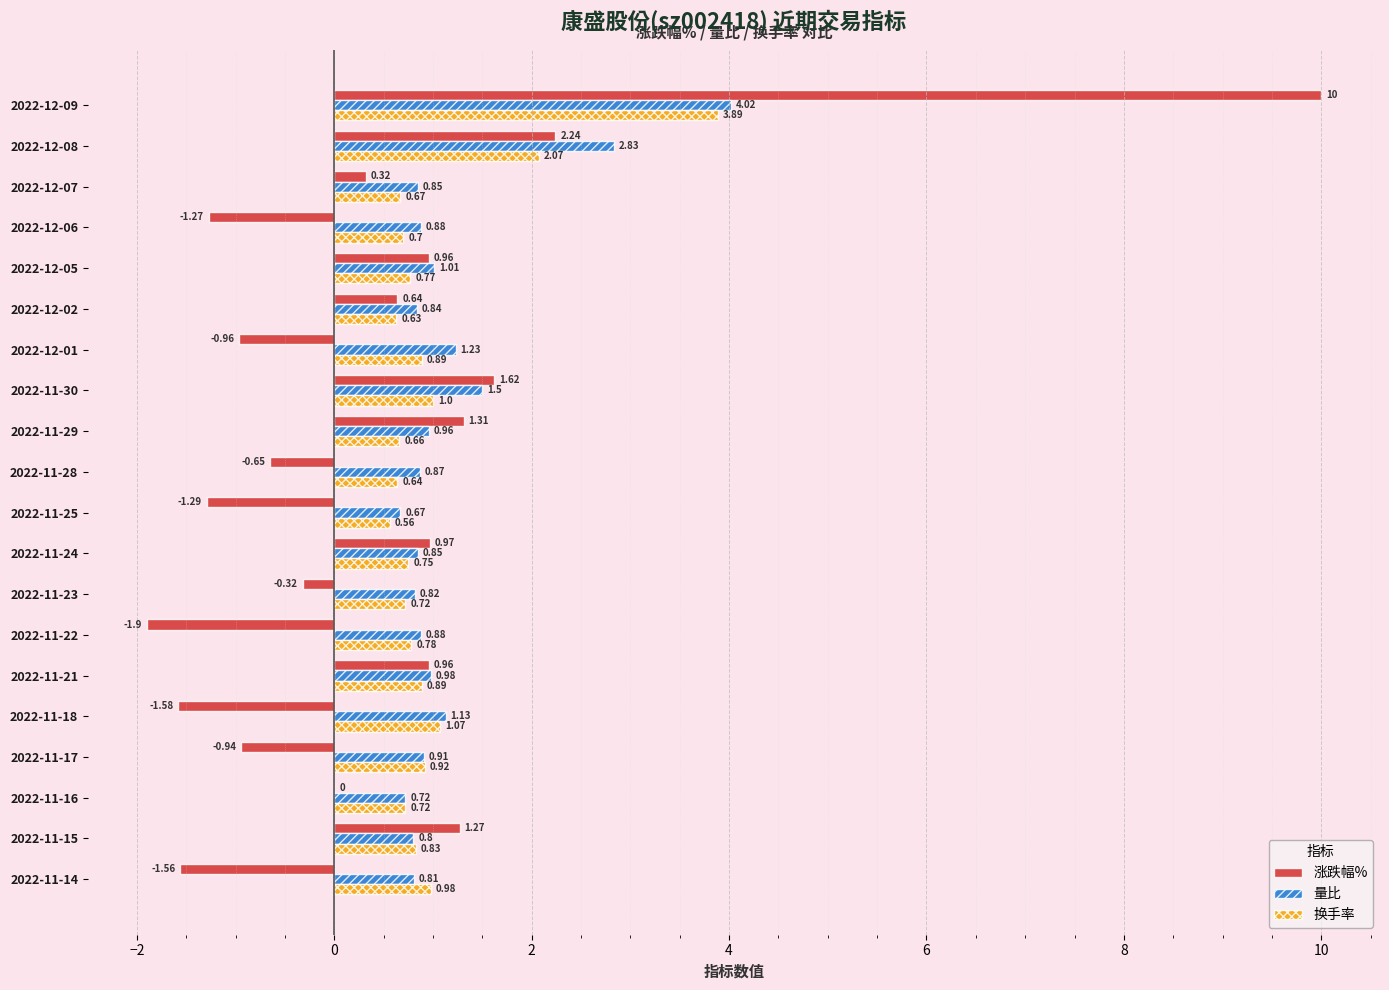

Which series changed the most between 2022-11-24 and 2022-11-15?

涨跌幅%